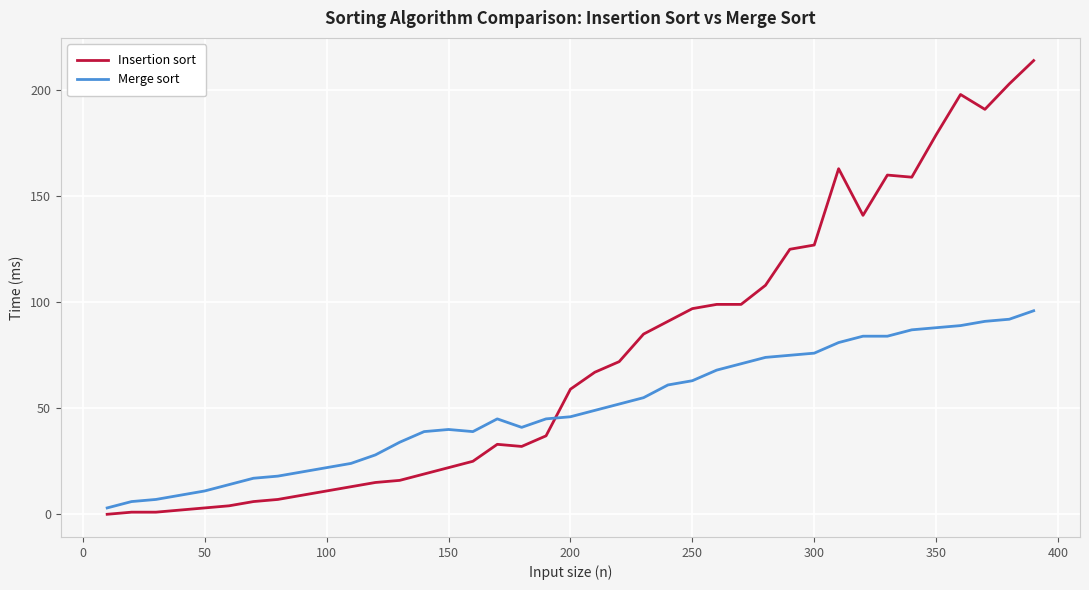

List the series in order of their overall mean, highest first.

Insertion sort, Merge sort